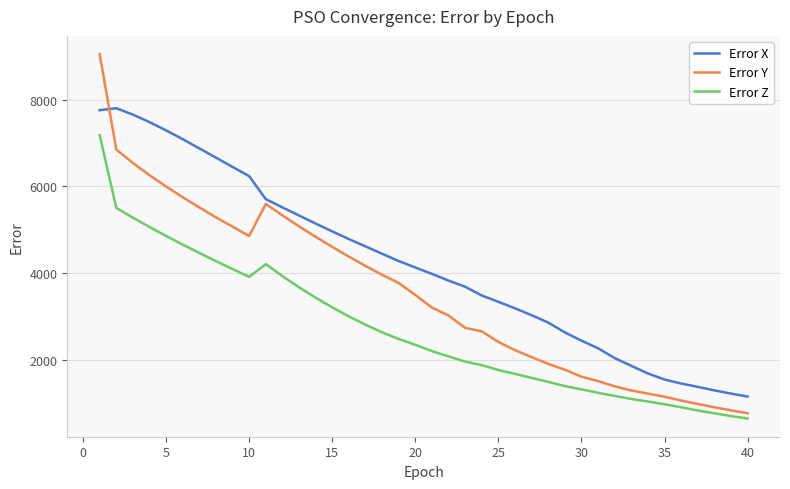

Which series has the largest range (max minus min)?

Error Y